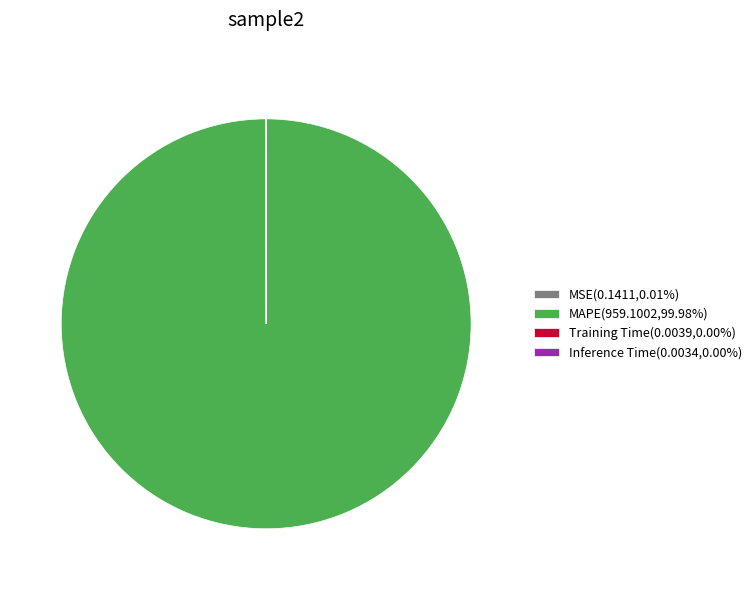

Is there any slice that represents more than half of the pie?

Yes